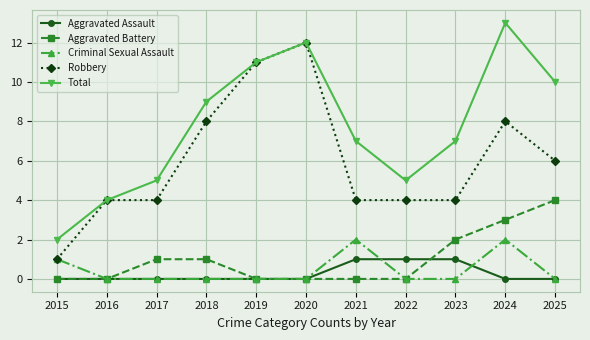

Is it true that Total equals 9 at 2018?

True